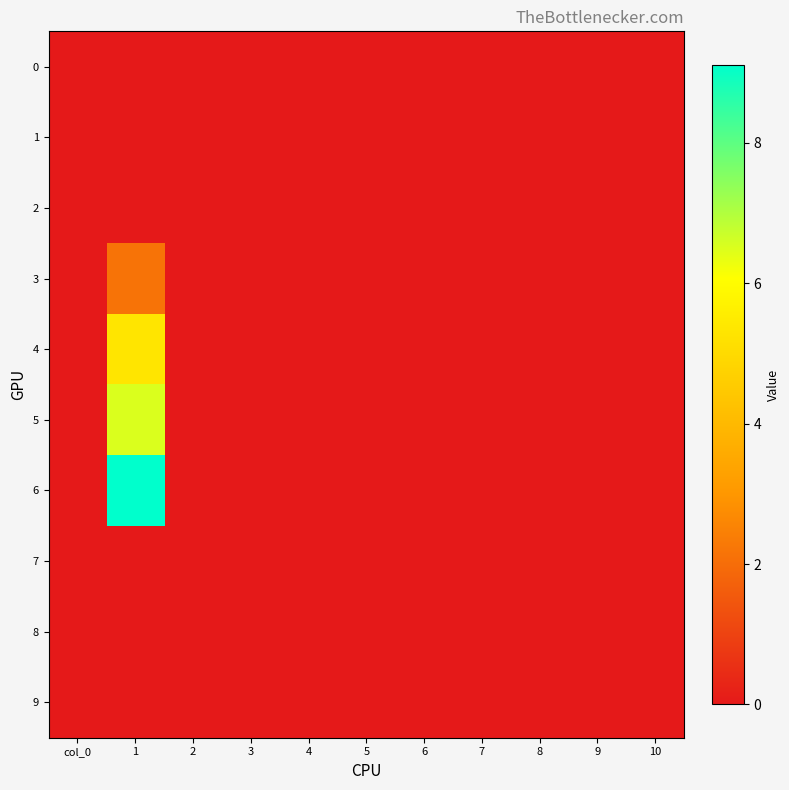

Reading left to right, extract all data points from this chart.

0: col_0=0.0	1=0.0	2=0.0	3=0.0	4=0.0	5=0.0	6=0.0	7=0.0	8=0.0	9=0.0	10=0.0
1: col_0=0.0	1=0.0	2=0.0	3=0.0	4=0.0	5=0.0	6=0.0	7=0.0	8=0.0	9=0.0	10=0.0
2: col_0=0.0	1=0.0	2=0.0	3=0.0	4=0.0	5=0.0	6=0.0	7=0.0	8=0.0	9=0.0	10=0.0
3: col_0=0.0	1=2.1	2=0.0	3=0.0	4=0.0	5=0.0	6=0.0	7=0.0	8=0.0	9=0.0	10=0.0
4: col_0=0.0	1=5.3	2=0.0	3=0.0	4=0.0	5=0.0	6=0.0	7=0.0	8=0.0	9=0.0	10=0.0
5: col_0=0.0	1=6.5	2=0.0	3=0.0	4=0.0	5=0.0	6=0.0	7=0.0	8=0.0	9=0.0	10=0.0
6: col_0=0.0	1=9.1	2=0.0	3=0.0	4=0.0	5=0.0	6=0.0	7=0.0	8=0.0	9=0.0	10=0.0
7: col_0=0.0	1=0.0	2=0.0	3=0.0	4=0.0	5=0.0	6=0.0	7=0.0	8=0.0	9=0.0	10=0.0
8: col_0=0.0	1=0.0	2=0.0	3=0.0	4=0.0	5=0.0	6=0.0	7=0.0	8=0.0	9=0.0	10=0.0
9: col_0=0.0	1=0.0	2=0.0	3=0.0	4=0.0	5=0.0	6=0.0	7=0.0	8=0.0	9=0.0	10=0.0